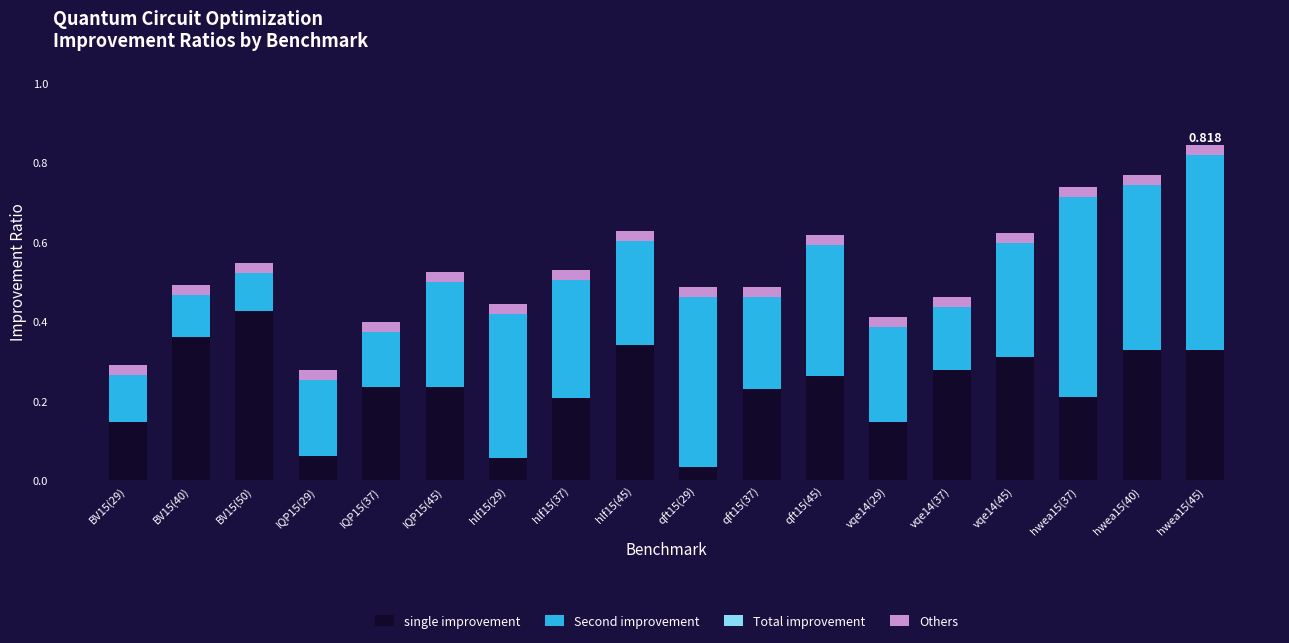

Count the number of data series in this chart.

3